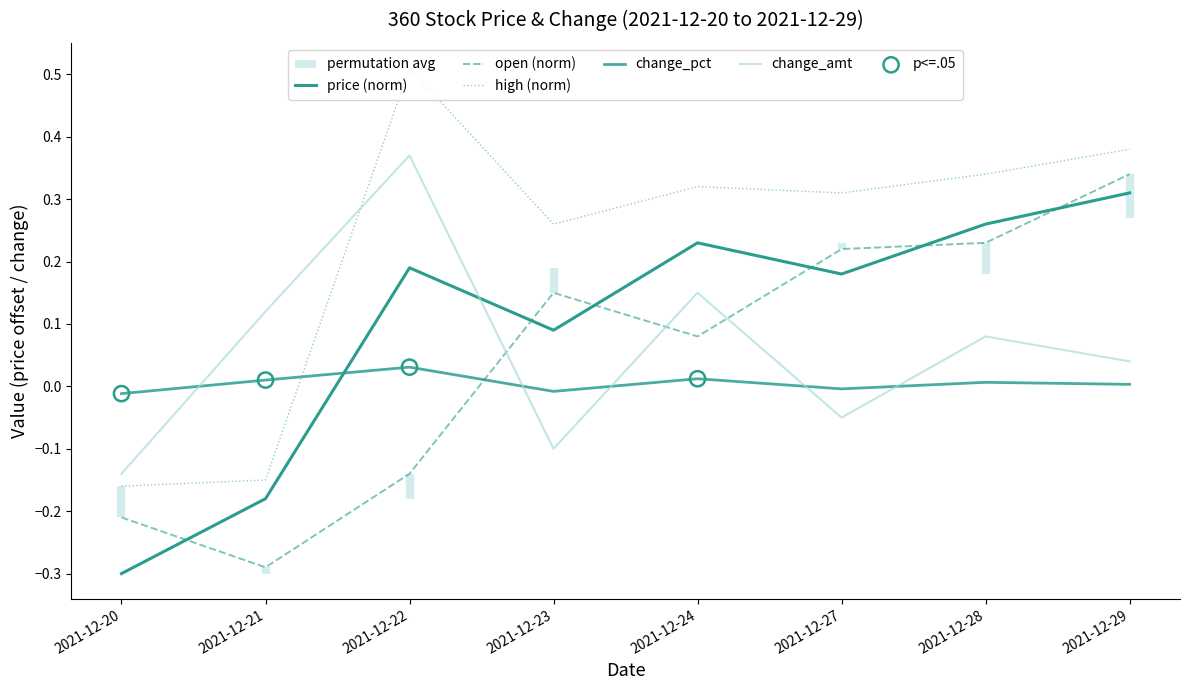

Is the value of open (norm) at 2021-12-29 greater than the value of high (norm) at 2021-12-23?

Yes